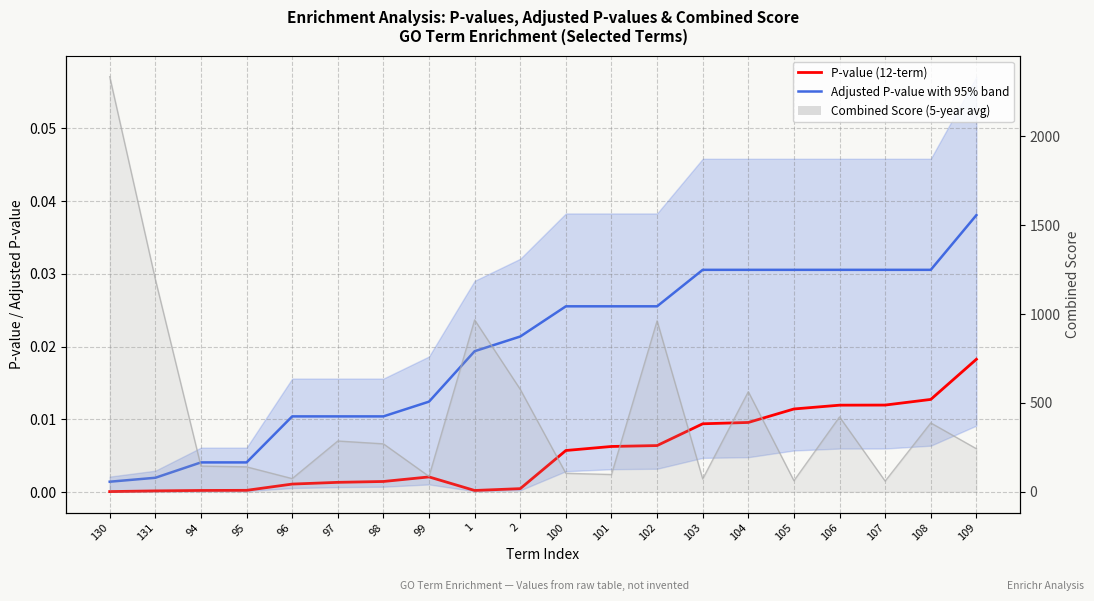

The P-value (station 12-term) series shows 0.0 at 97. True or false?

False